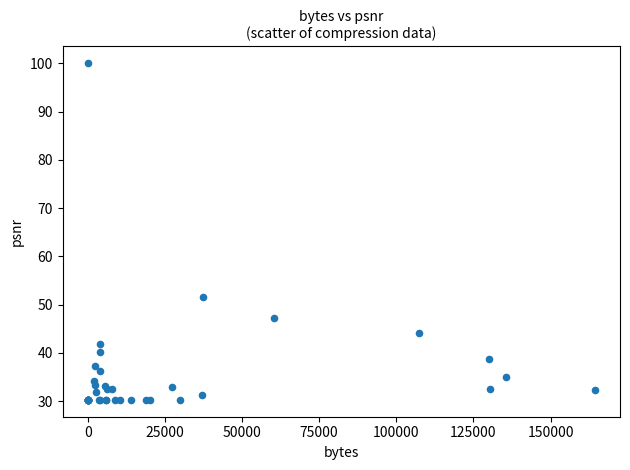

What Y value in the scatter plot is closest to 65?

51.5